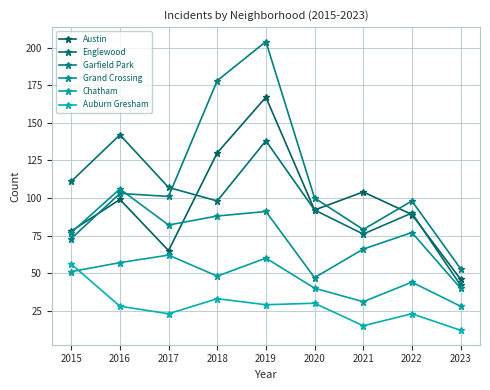

The Chatham series shows 62 at 2017. True or false?

True